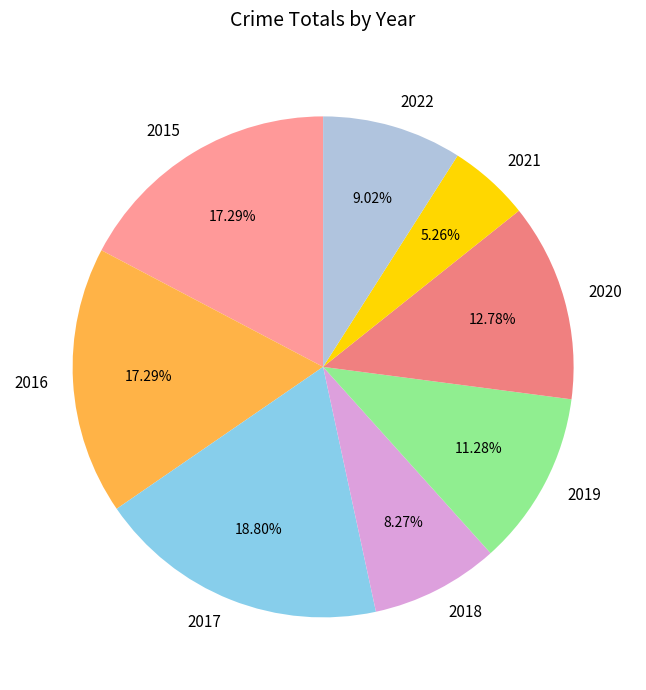

Approximately how many times larger is the value at 2021 compared to 2022?

0.6